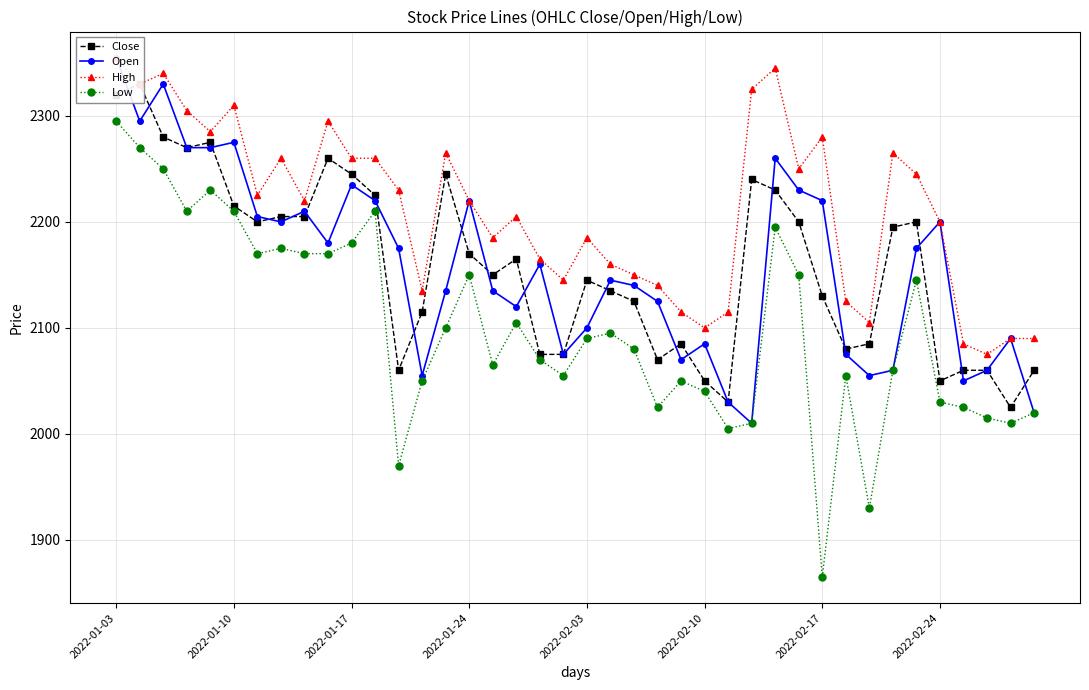

Which series has the widest spread of values?

Low